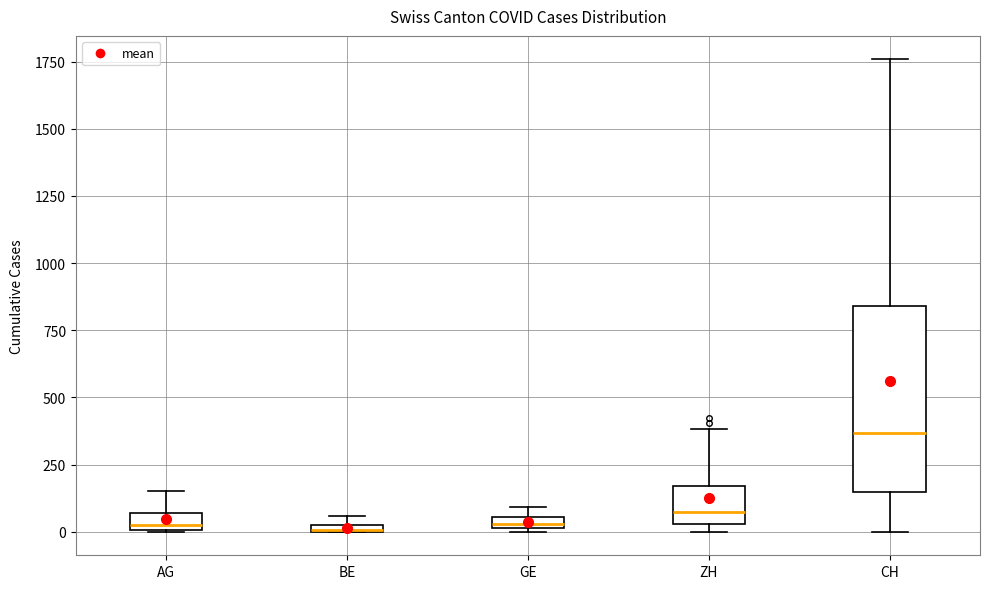

Which box is the tallest, from its lower edge to its upper edge?

CH